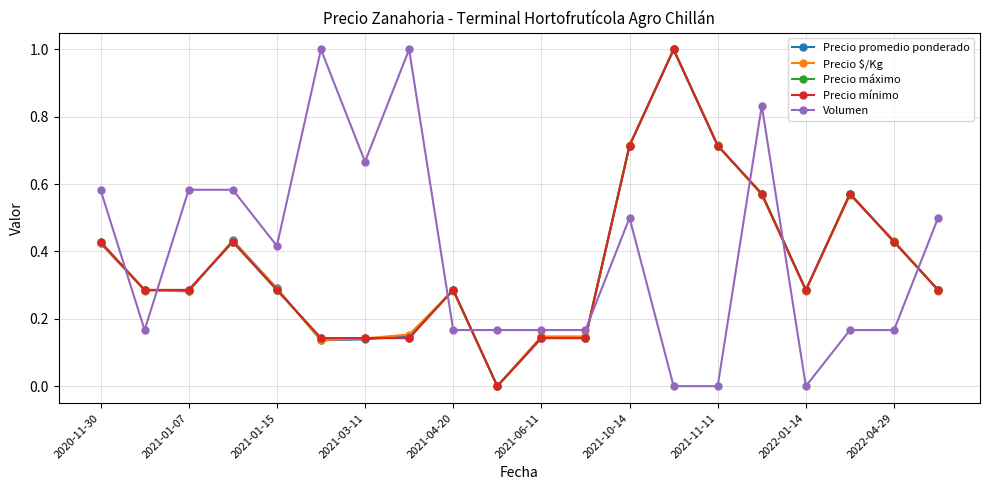

Does the chart have visible grid lines?

Yes